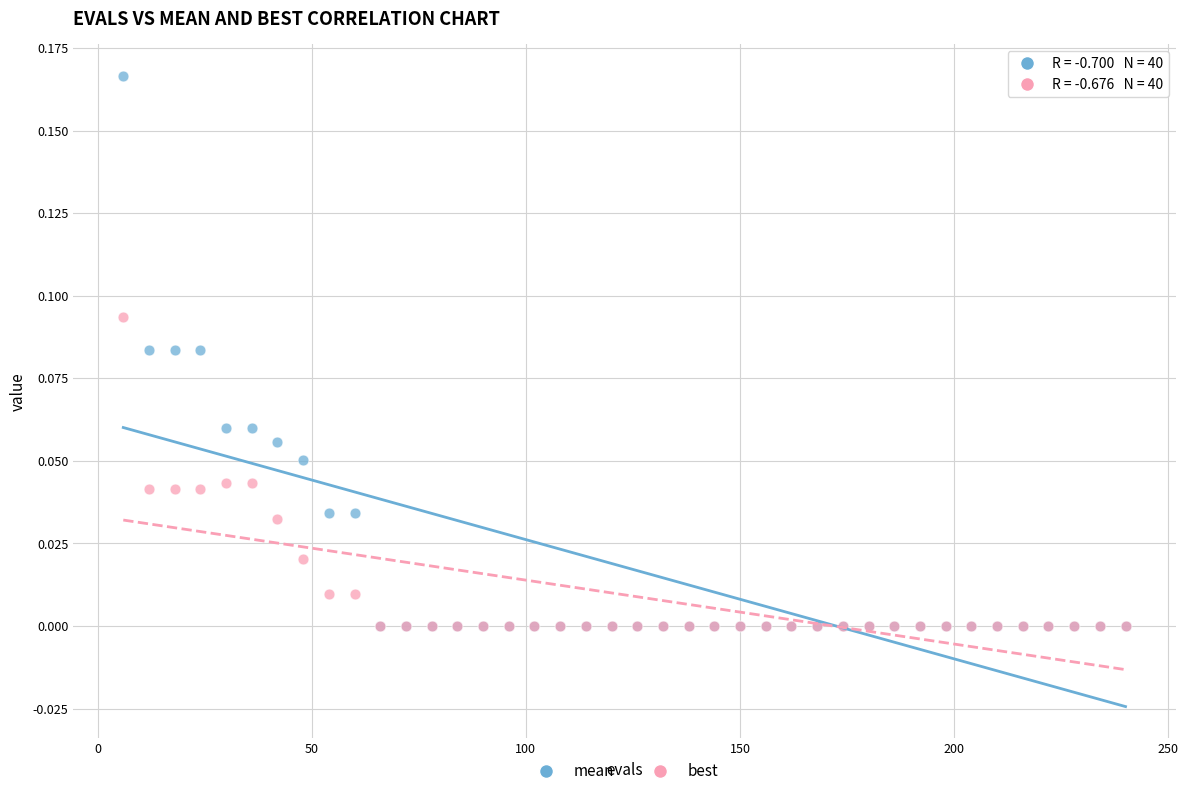

Which series reaches the maximum Y coordinate?

mean